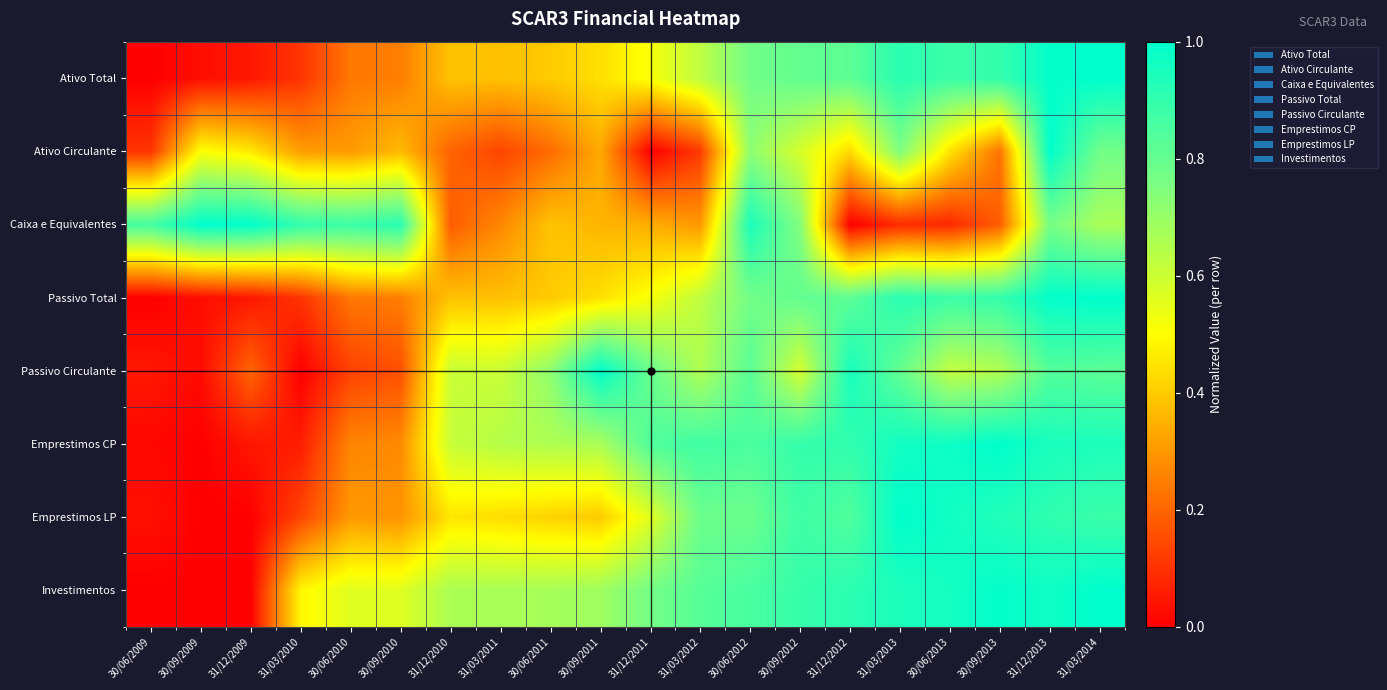

What is the total value across all series at 30/06/2013?

33.8